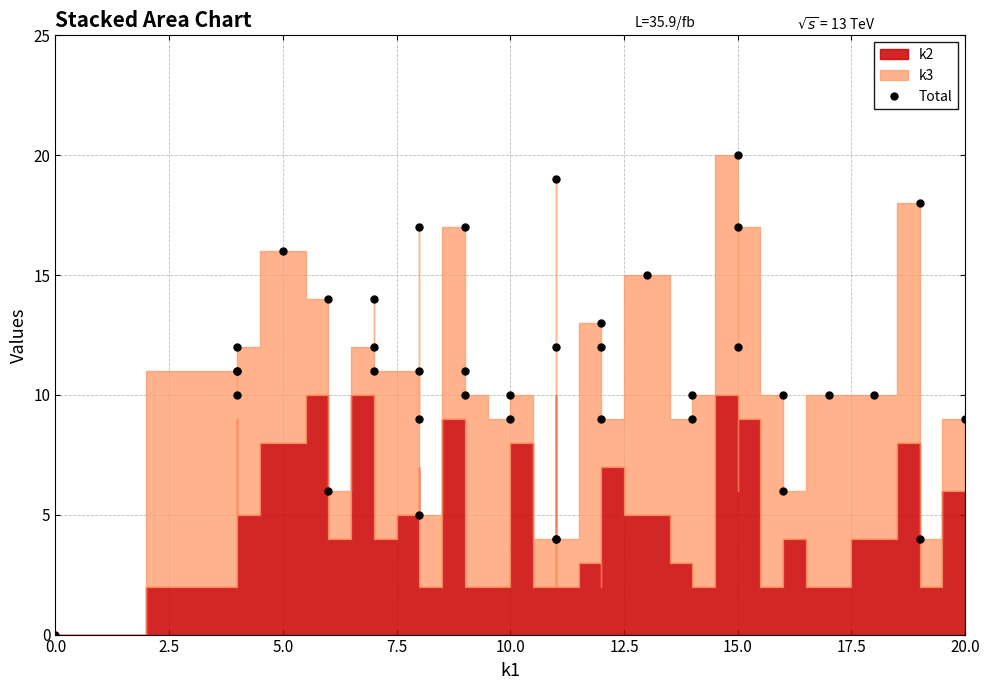

What is the average value?

11